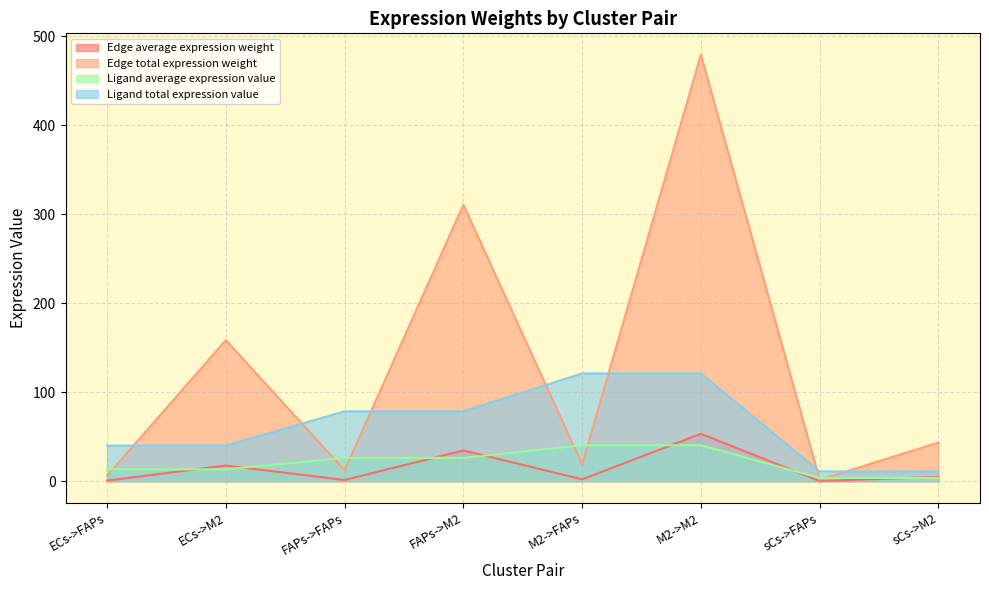

True or false: Ligand average expression value and Edge total expression weight cross at least once.

True